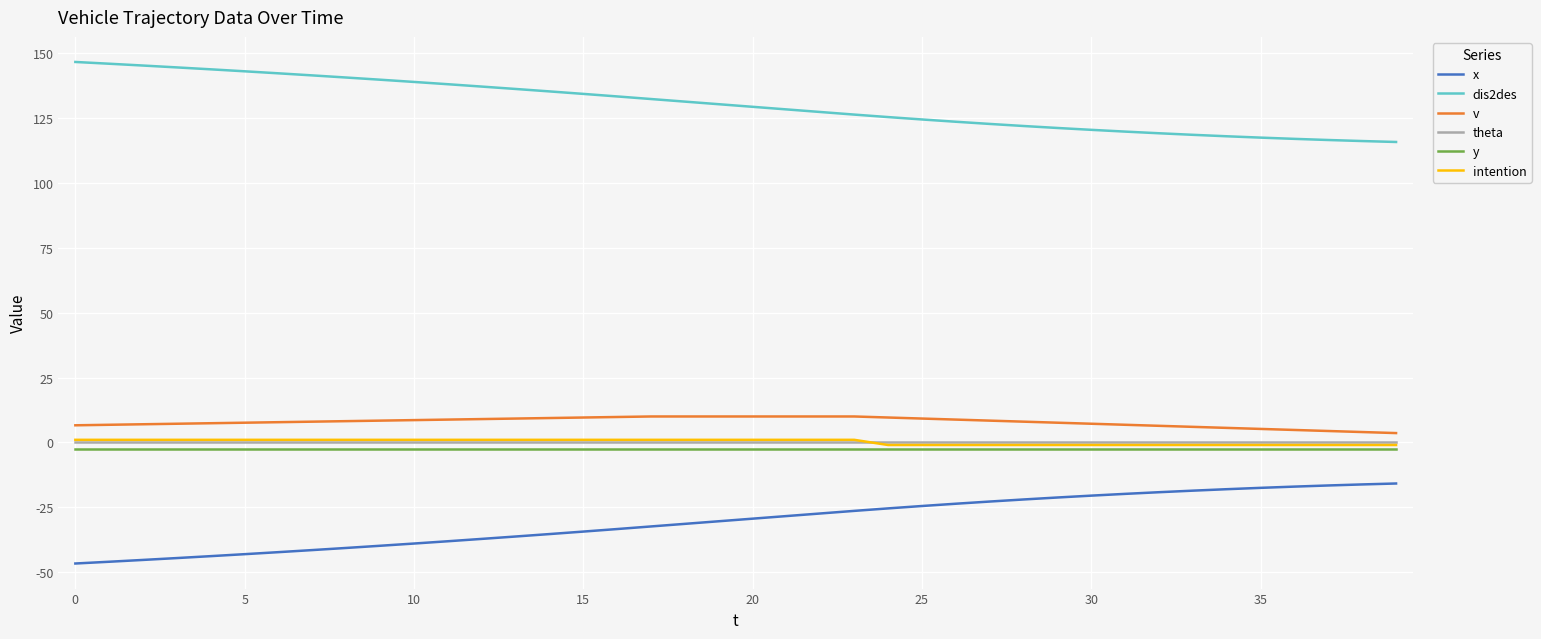

What is the minimum value for dis2des?

115.8